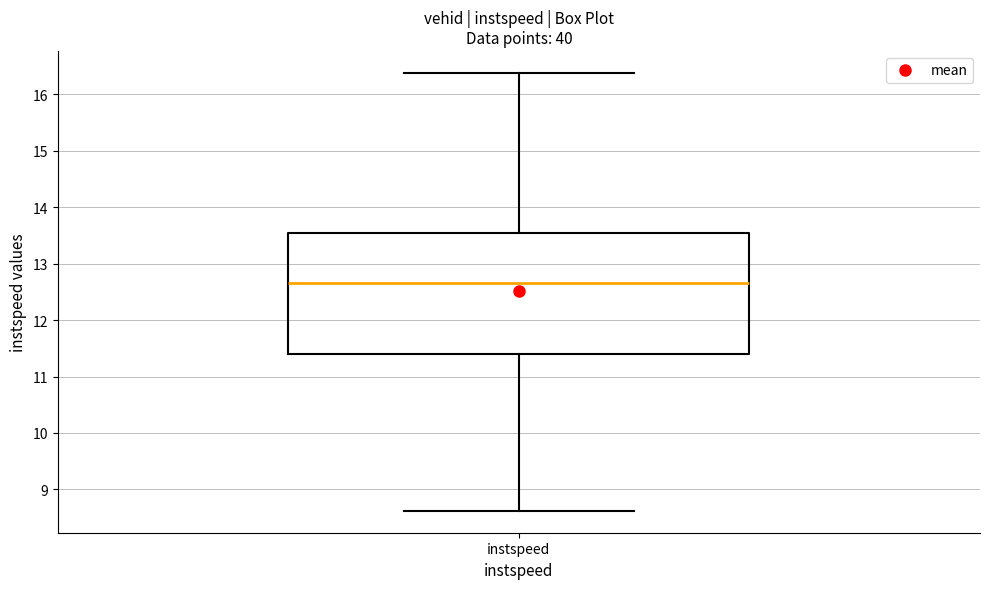

Read this box plot against the y-axis: the position of the median line, the range covered by the box, and the ends of both whiskers. The values are not printed on the chart, so give them approximately, as read against the axis.

median 12.7, box 11.4 to 13.5, whiskers 8.6 to 16.4